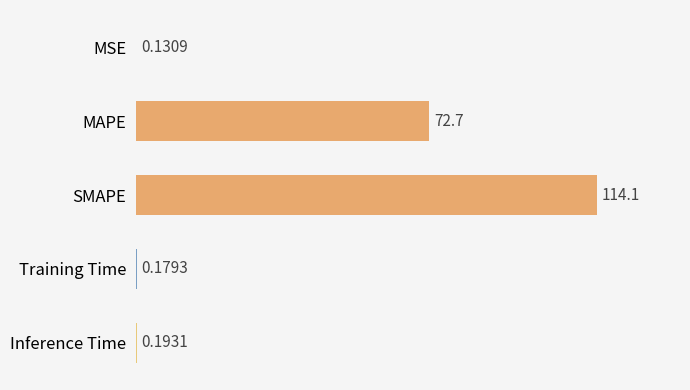

Where is the data nearest to the value 57?

MAPE